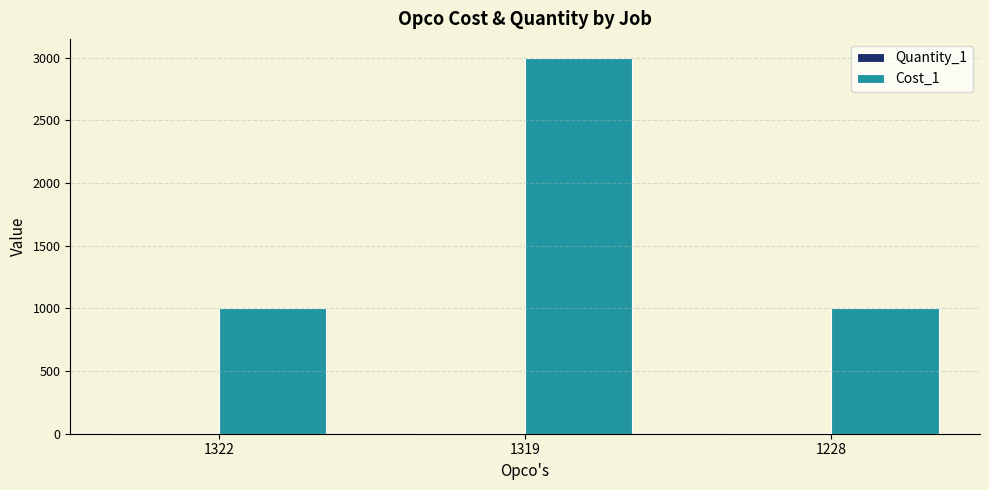

The Cost_1 series shows 3000 at 1319. True or false?

True